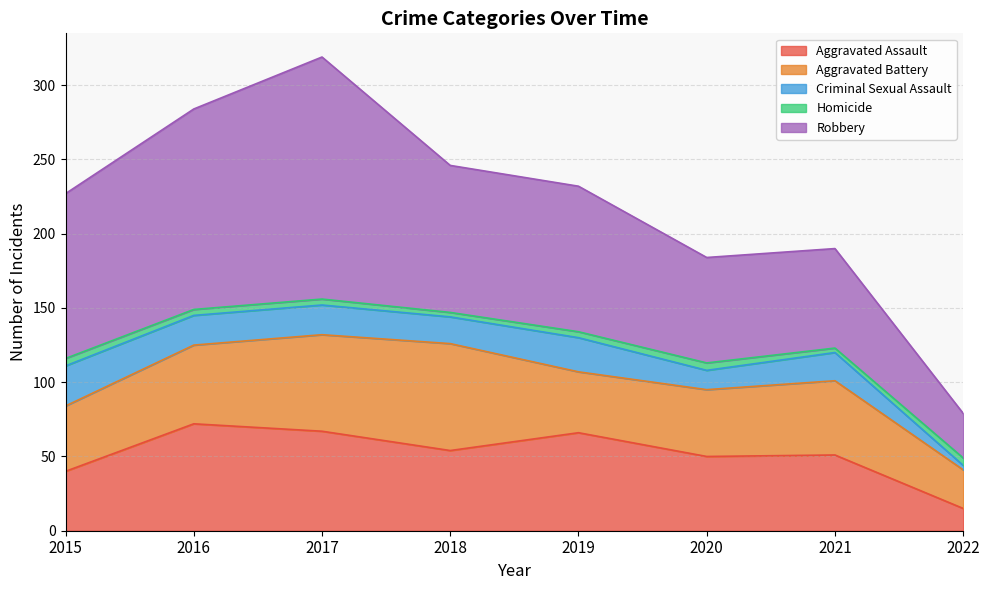

Reading left to right, transcribe all the data shown in this chart.

Aggravated Assault: 40	72	67	54	66	50	51	15
Aggravated Battery: 44	53	65	72	41	45	50	26
Criminal Sexual Assault: 27	20	20	18	23	13	19	3
Homicide: 5	4	4	3	4	5	3	5
Robbery: 111	135	163	99	98	71	67	30